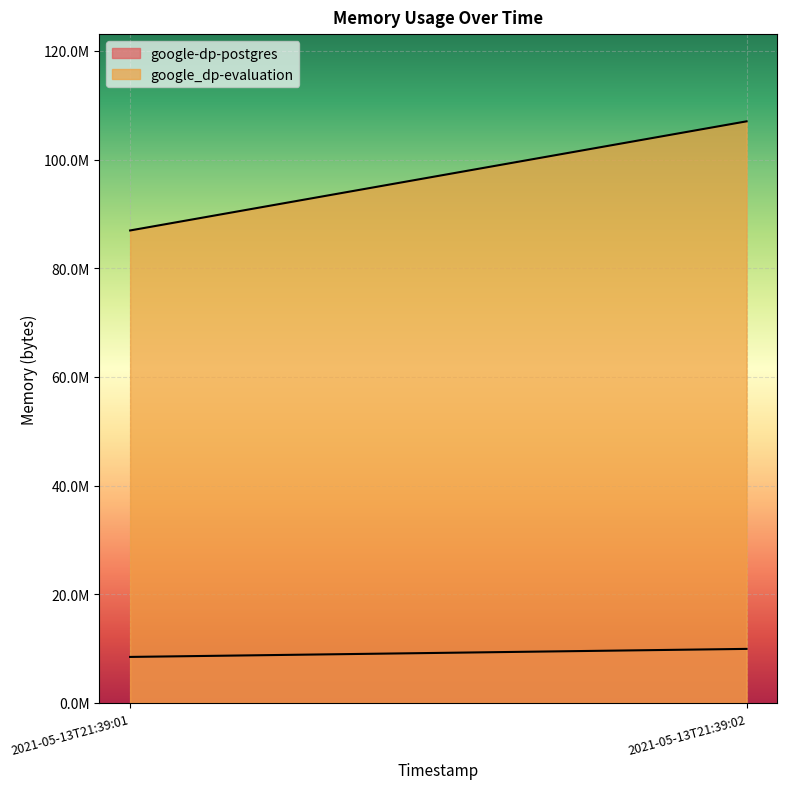

Which series has the largest total across all categories?

google_dp-evaluation